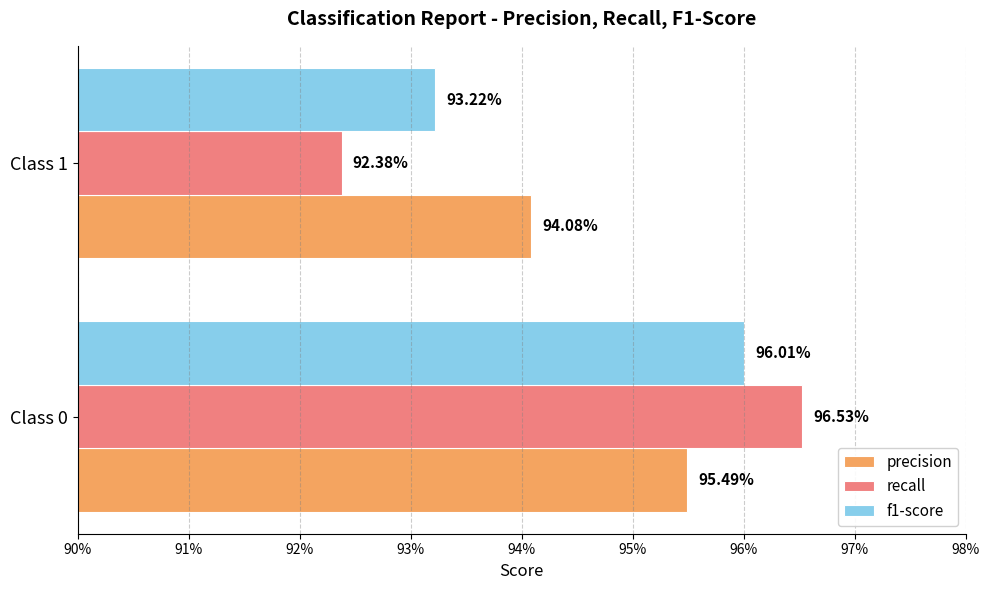

What are all the series names shown in the legend?

precision, recall, f1-score